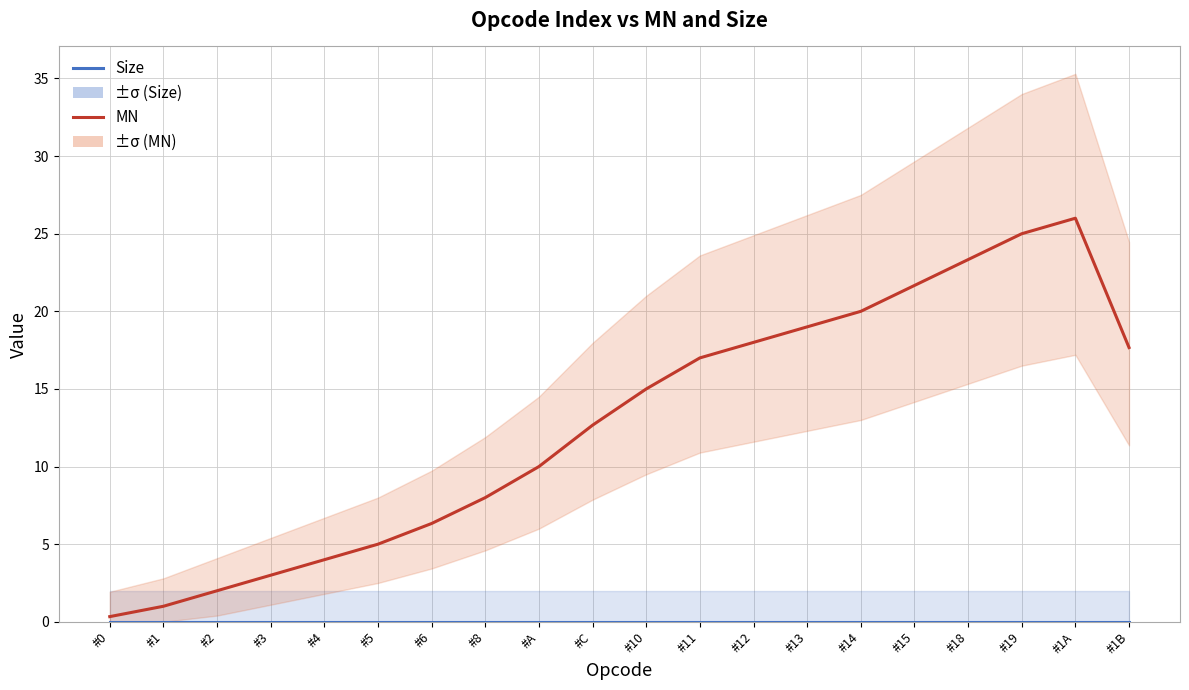

How many data points in MN are less than 14?

10